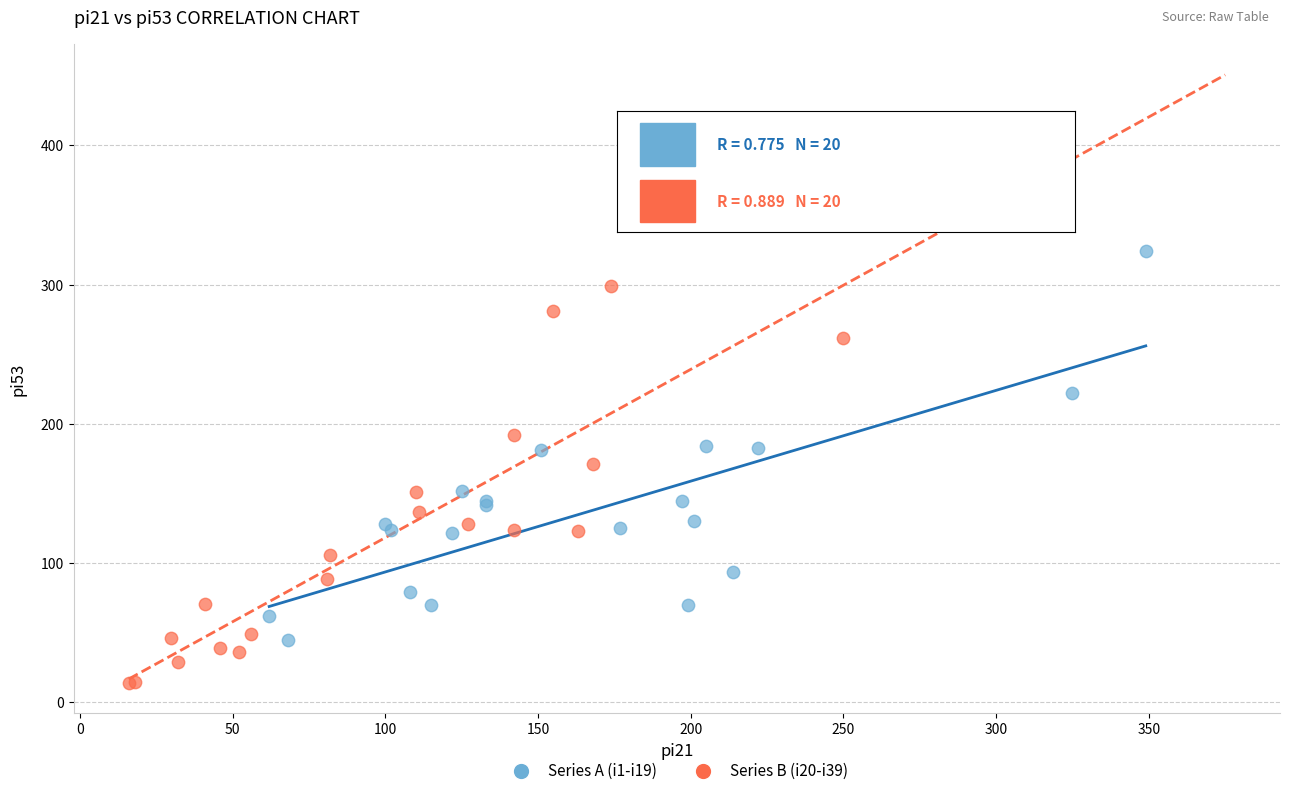

Which series reaches the maximum Y coordinate?

Series A (i1-i19)